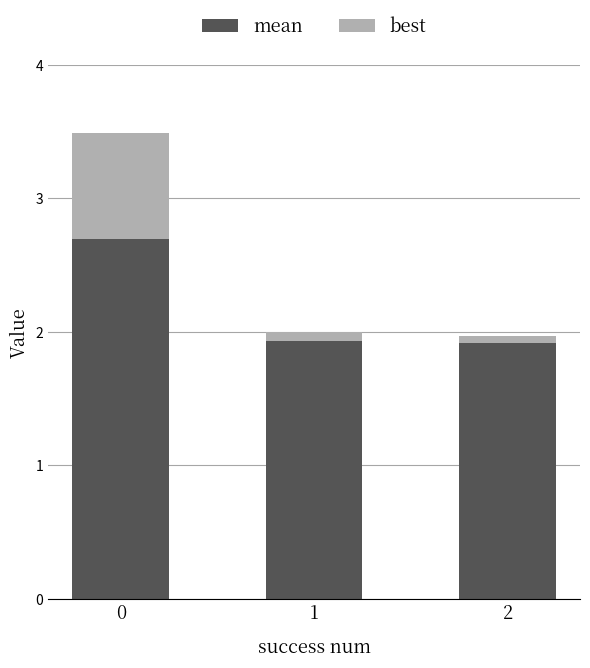

Reading left to right, transcribe the values for mean.

2.7	1.9	1.9